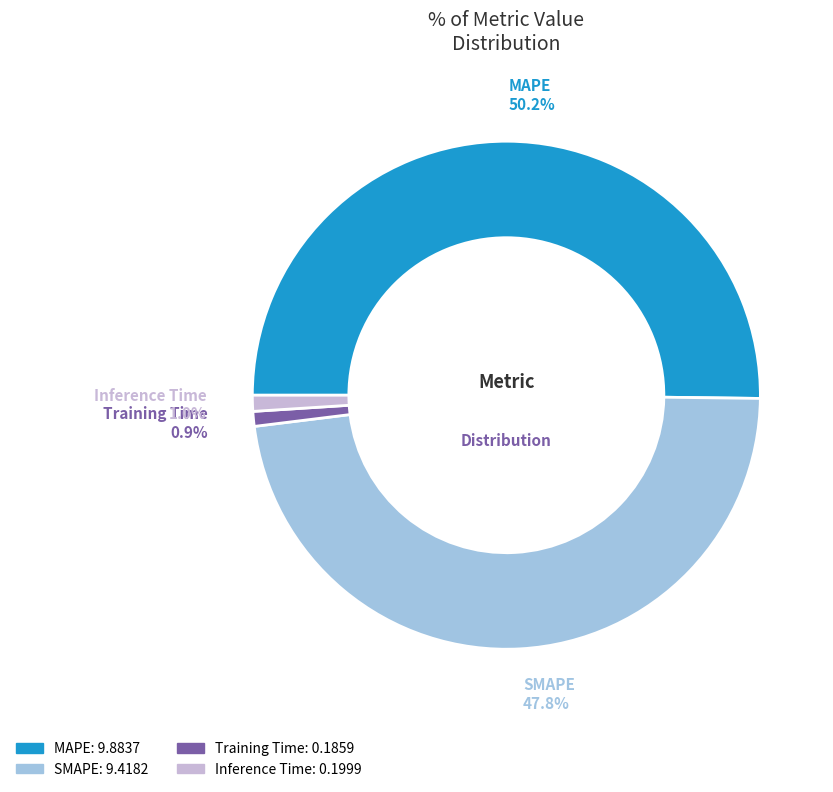

What is the largest slice in the pie chart?

MAPE